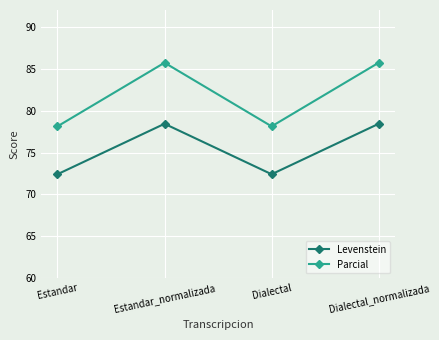

Reading right to left, extract all data points from this chart.

Levenstein: 78.4	72.4	78.4	72.4
Parcial: 85.7	78.1	85.7	78.1